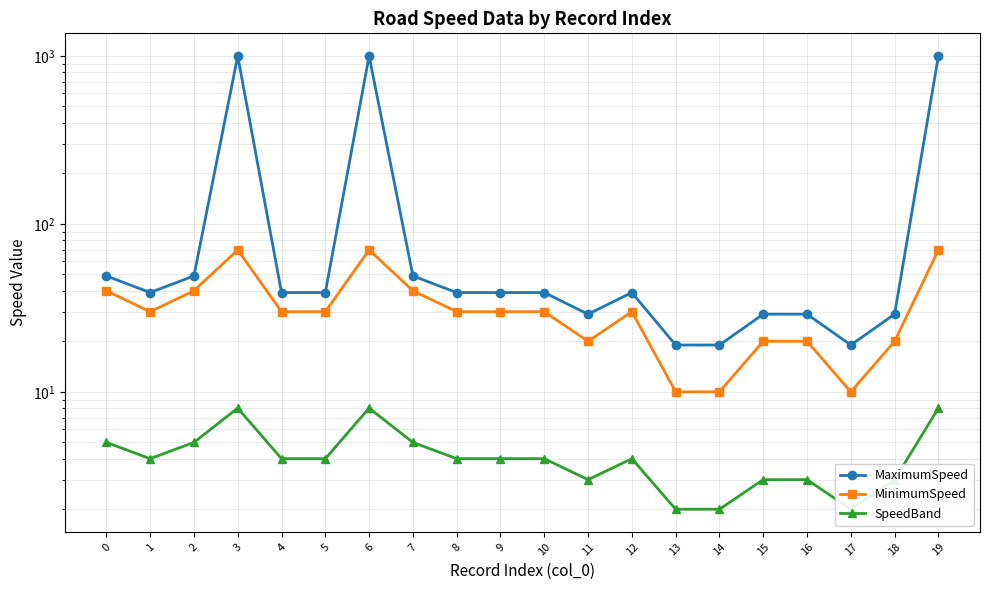

Does the chart display data point markers on the line(s)?

Yes